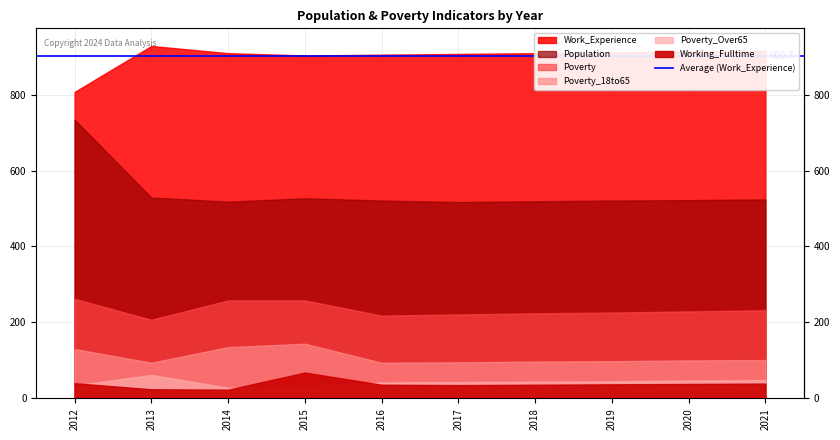

What is the value of the Poverty_18to65 point at the 7th from the left?

97